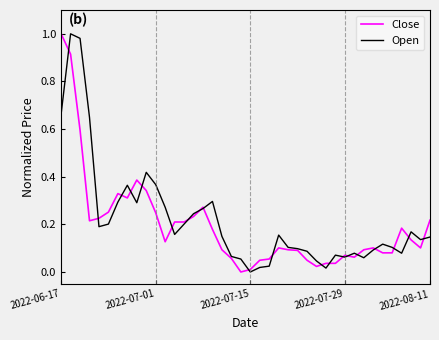

True or false: Open has a value of 0.2 at 2022-07-01.

False